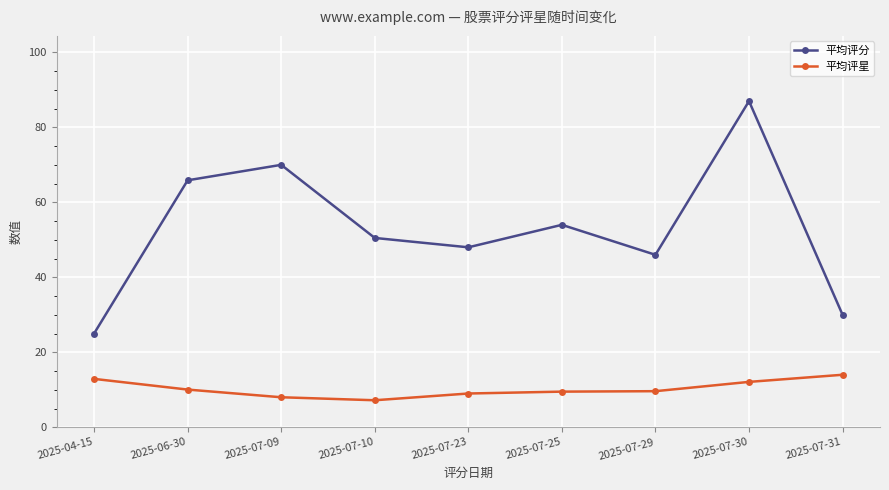

Rank the categories by 平均评分 value from highest to lowest.

2025-07-30, 2025-07-09, 2025-06-30, 2025-07-25, 2025-07-10, 2025-07-23, 2025-07-29, 2025-07-31, 2025-04-15